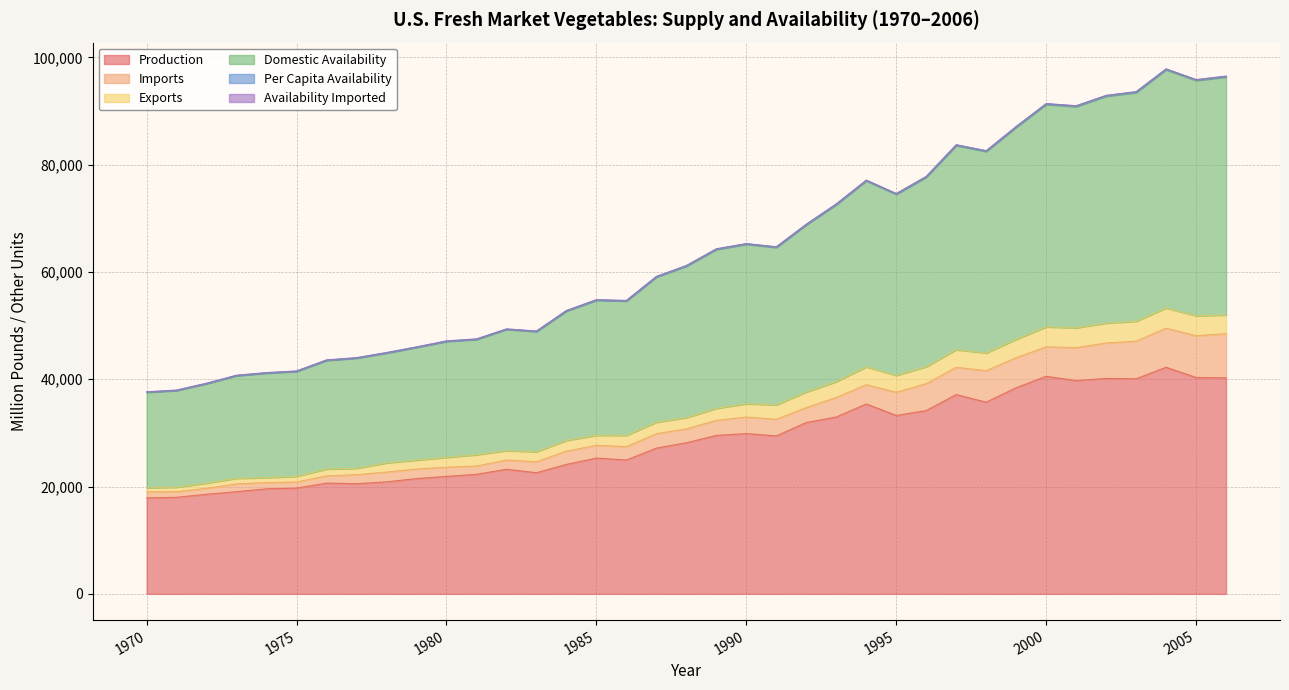

What is the maximum value for Production?

42239.7